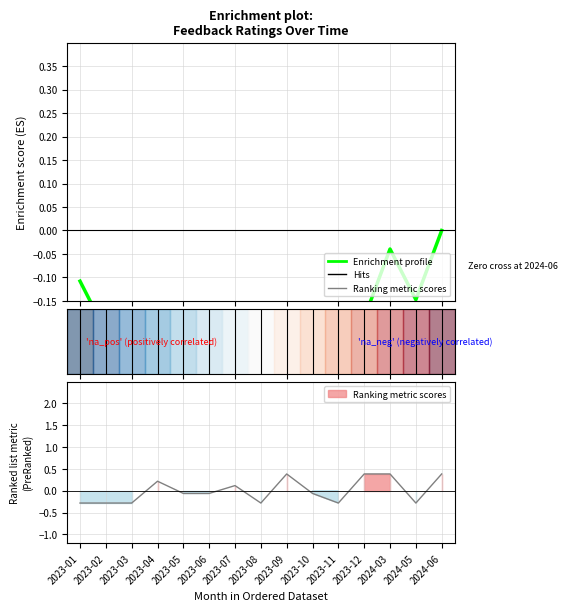

Is it true that the value at 2023-11 is -0.3?

True